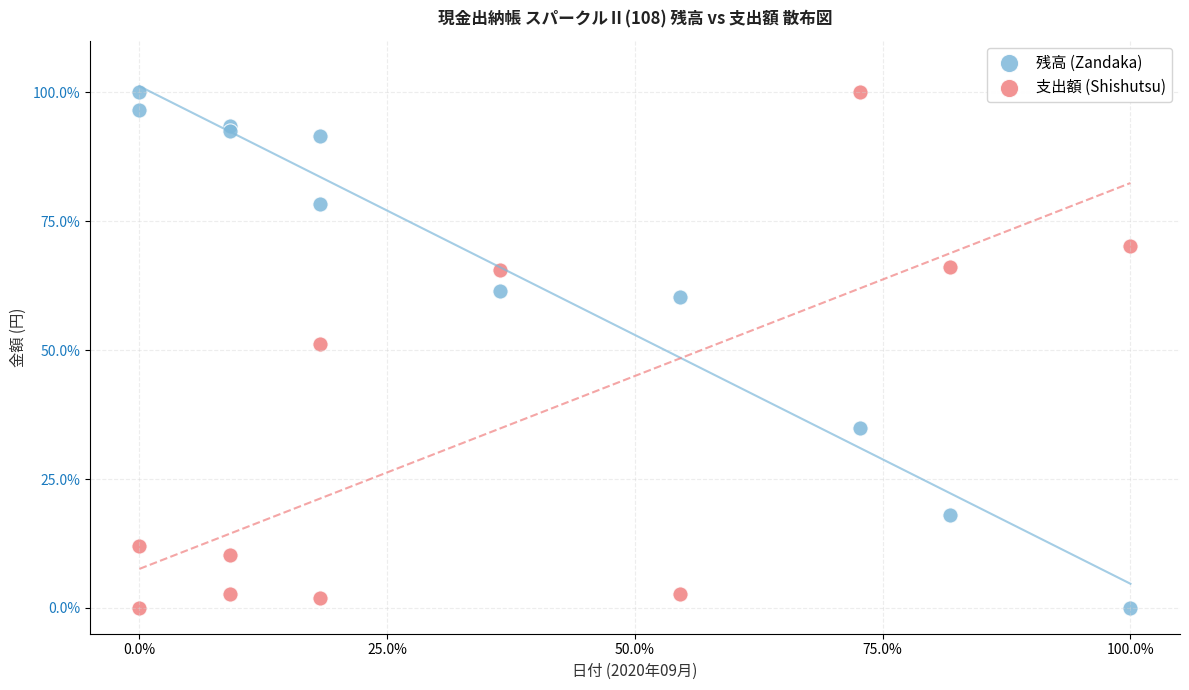

In the 残高 (Zandaka) series, what Y value is closest to 50?

60.3